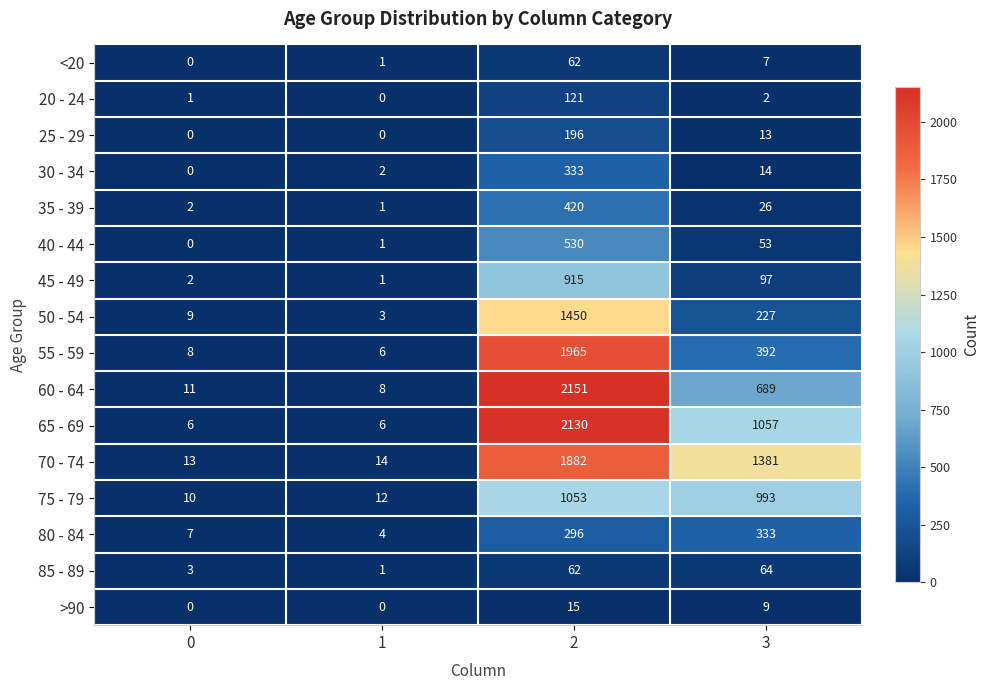

What is the maximum value shown in the chart?

2151